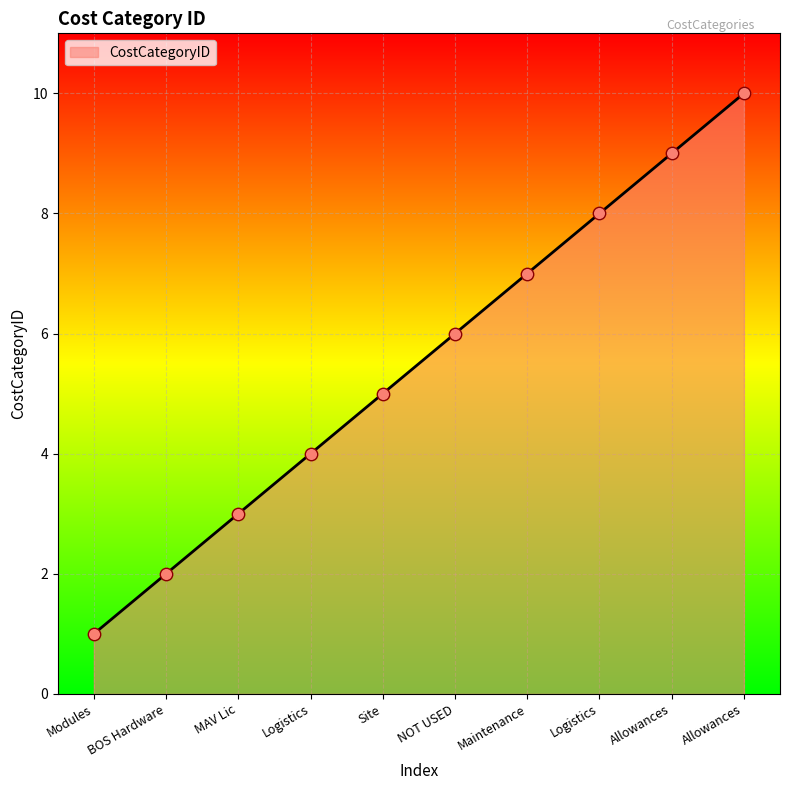

Is this an area chart (filled region under the line)?

Yes